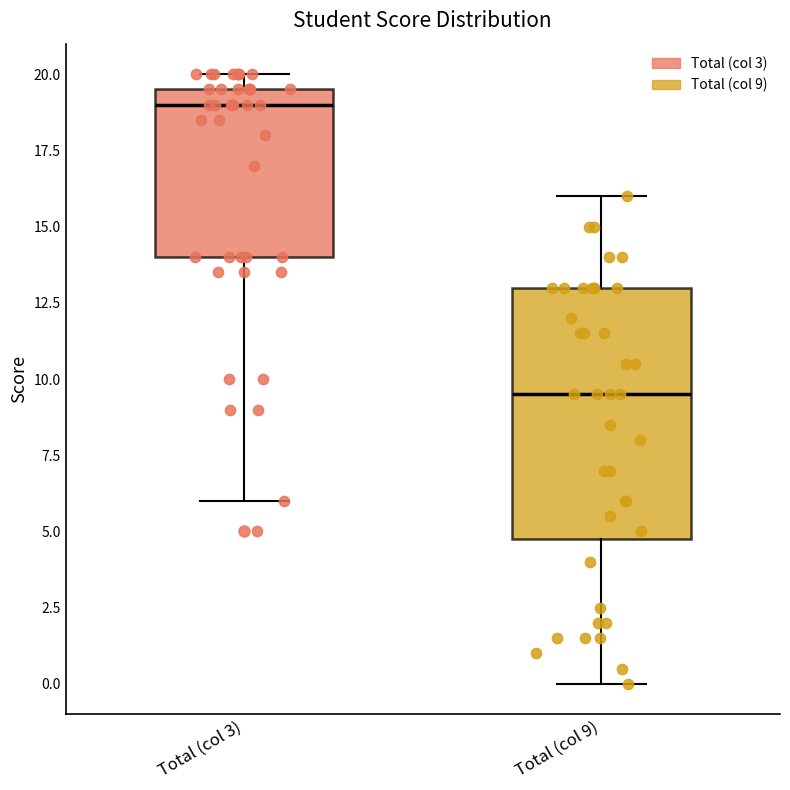

Where does the median line of the box for Total (col 9) sit on the y-axis? The values are not printed on the chart, so give them approximately, as read against the axis.

9.5